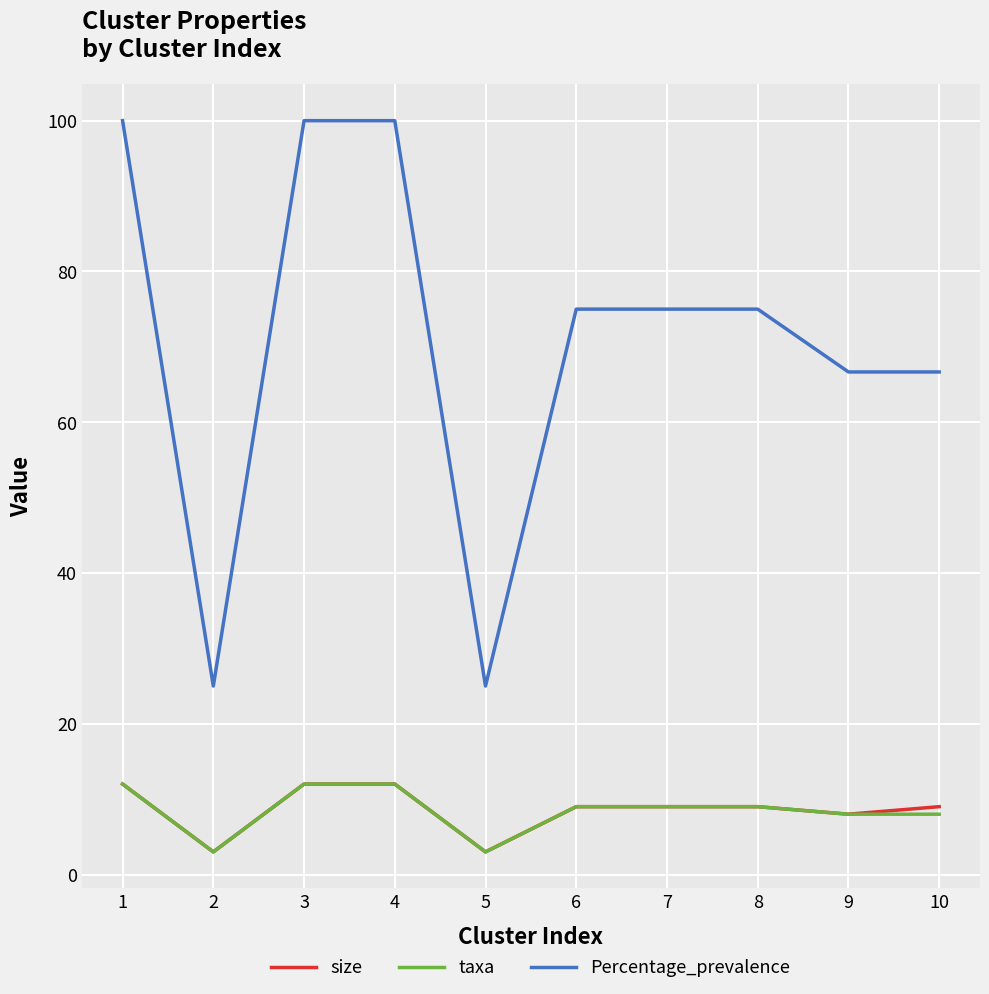

True or false: taxa and Percentage_prevalence intersect in this chart.

False